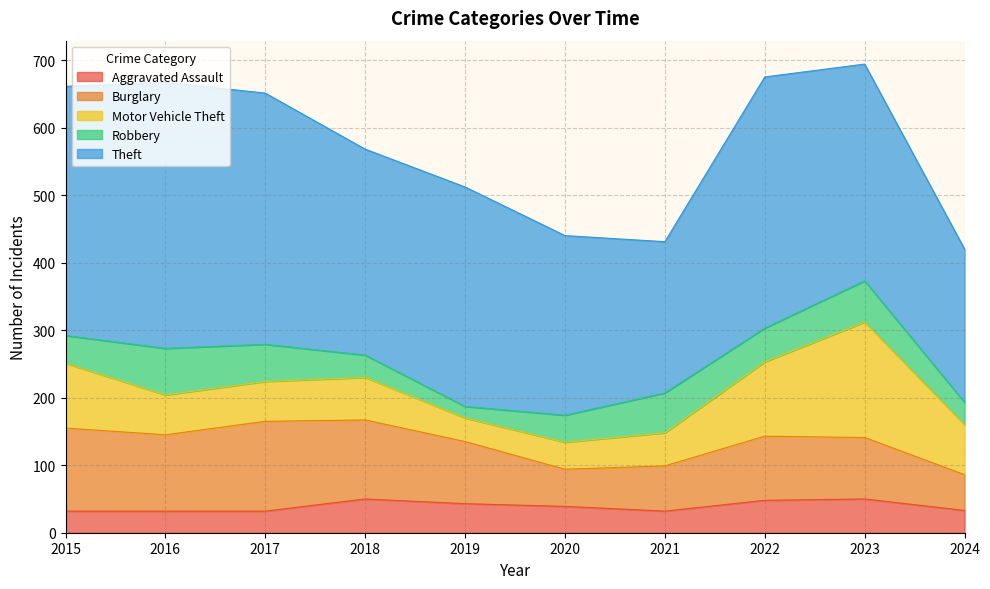

Which has a higher value, 2017 or 2023?

2023